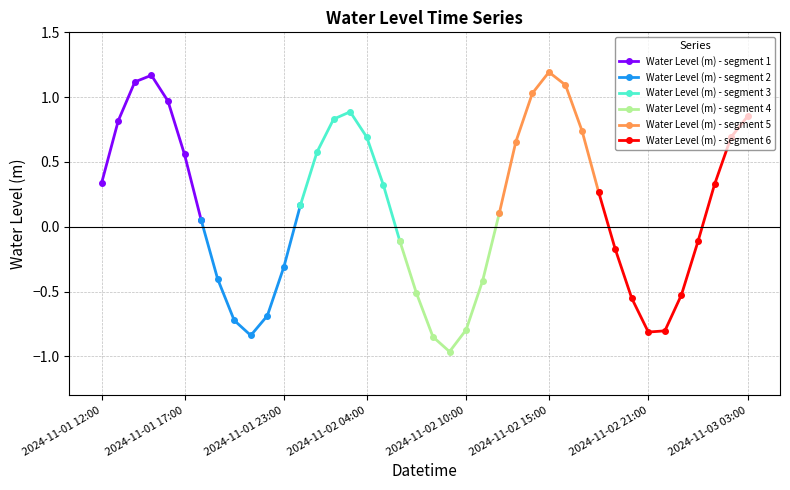

How many values are below zero?

17